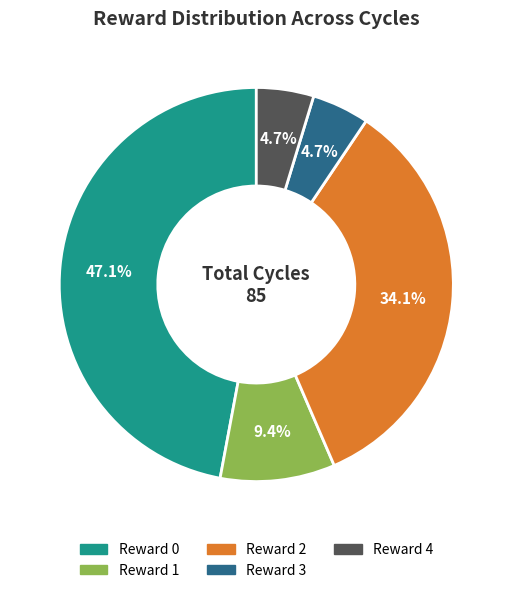

Does Reward 0 account for over 50% of the chart?

No